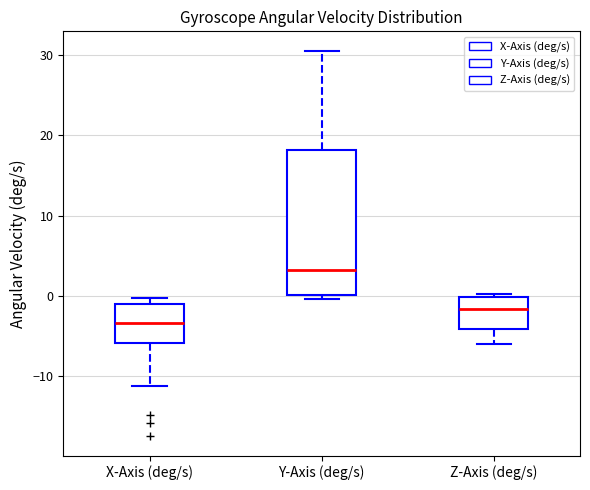

Which box has the highest median line?

Y-Axis (deg/s)